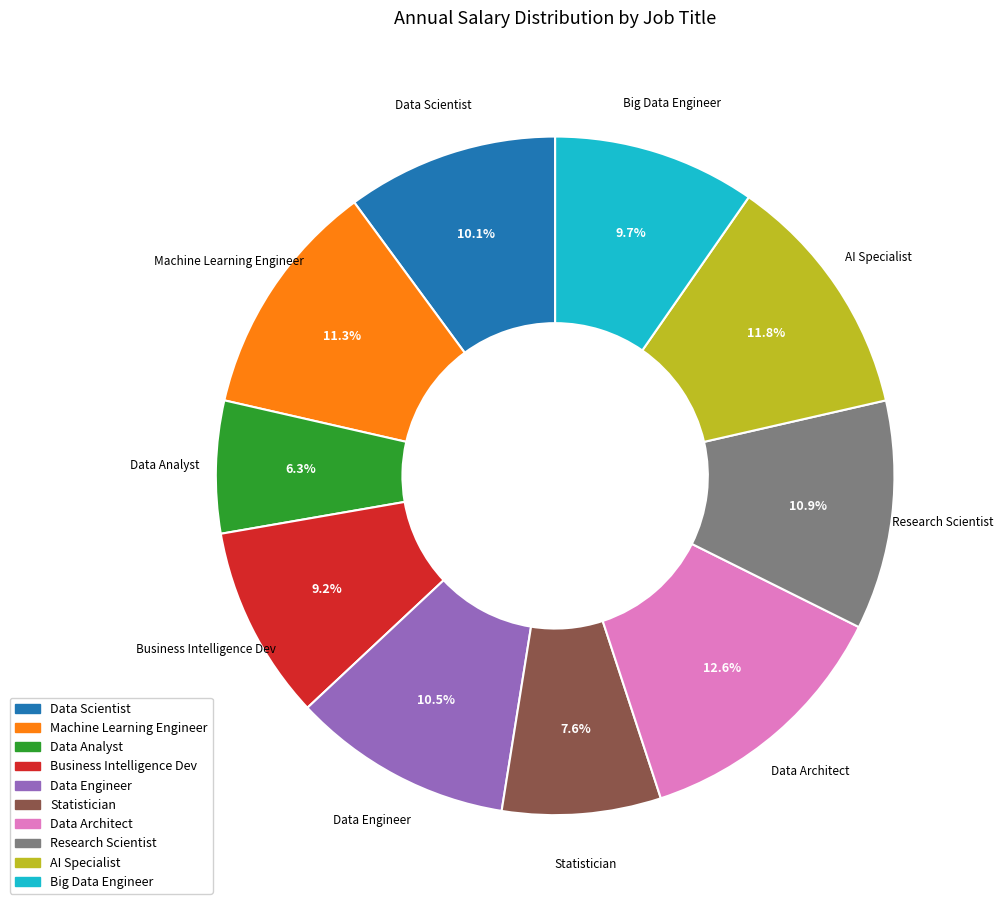

Is there any slice that represents more than half of the pie?

No